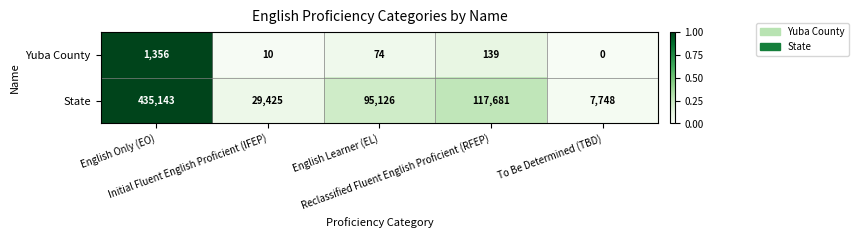

What is the difference between the maximum and minimum values in the Yuba County series?

1356